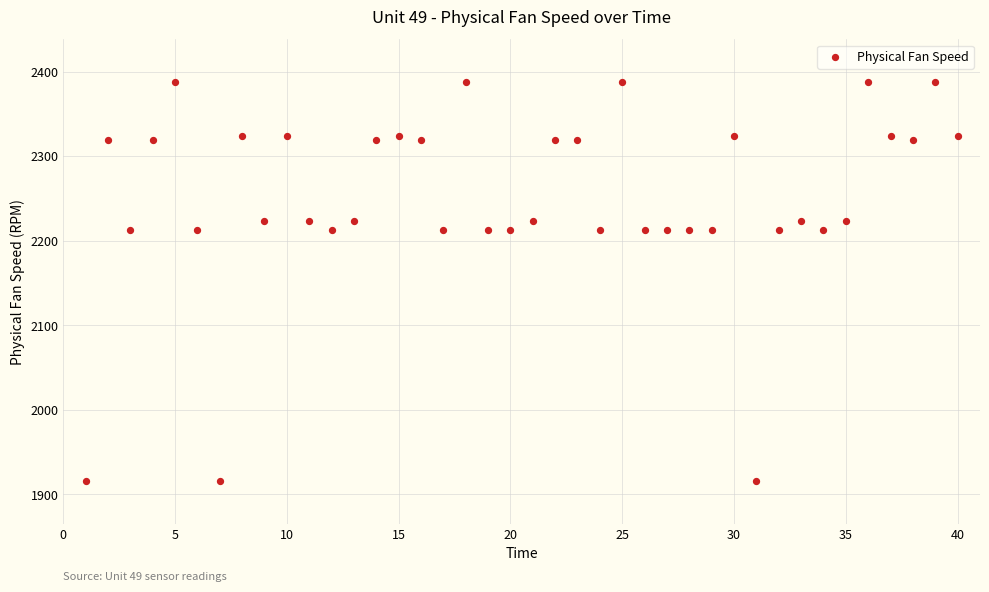

What is the range of Y values (max minus min)?

472.5